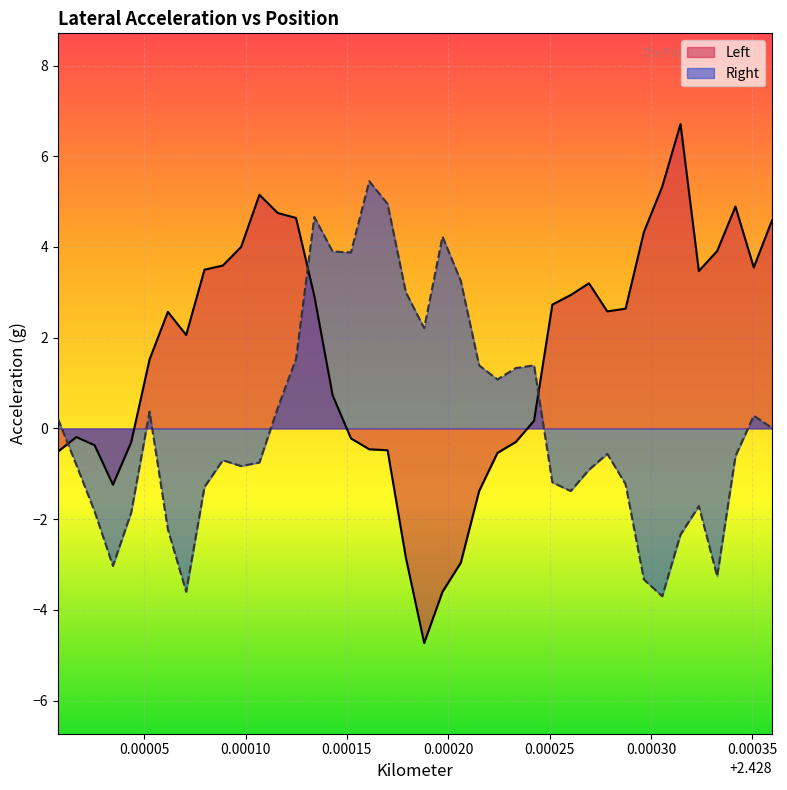

True or false: Right and Left intersect in this chart.

True